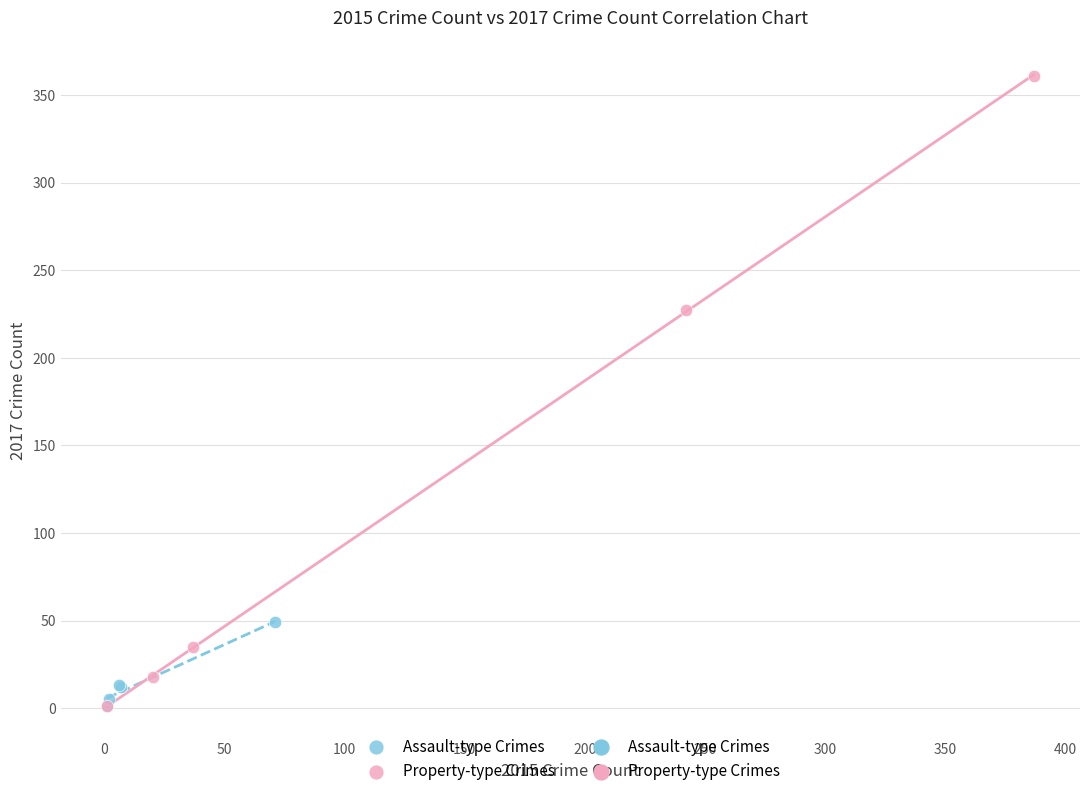

Which series has the widest spread of Y values?

Property-type Crimes